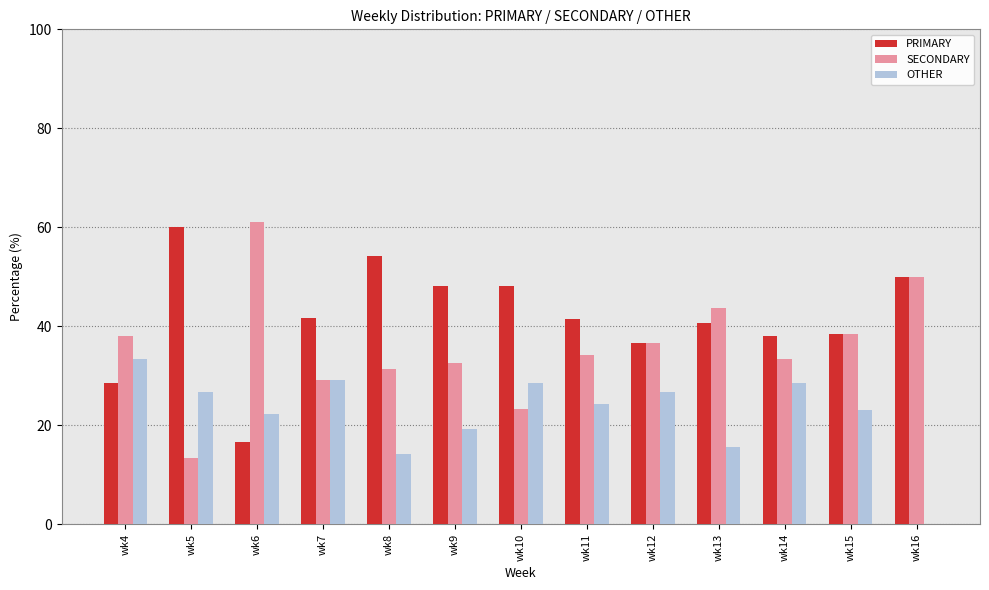

How many groups of bars are there?

13